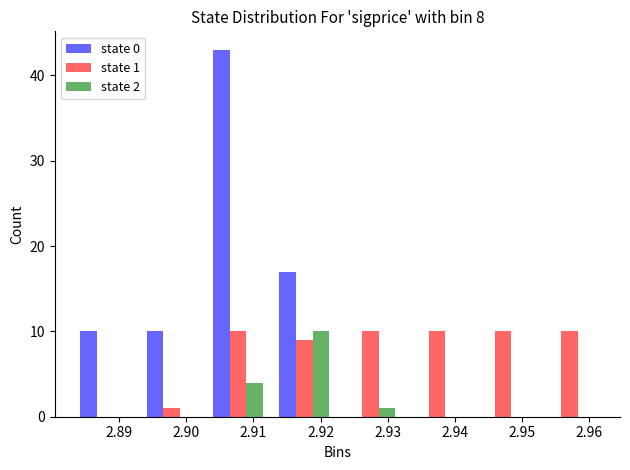

In the state 2 series, which range on the x-axis has the tallest bar?

2.913 to 2.923